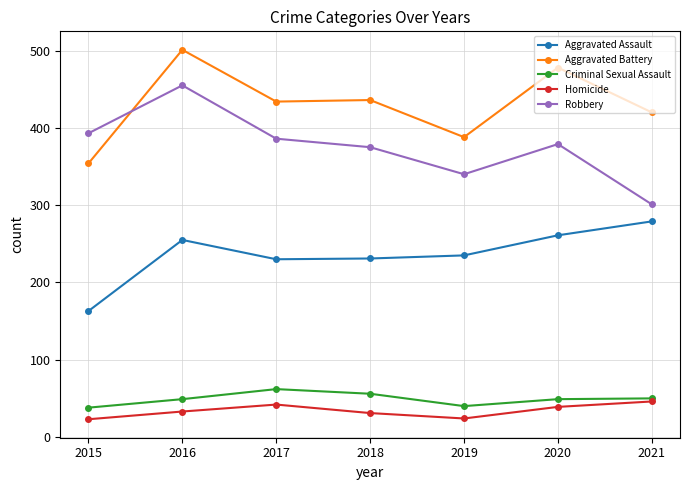

True or false: Robbery has more than 0 points higher than both neighbors.

True